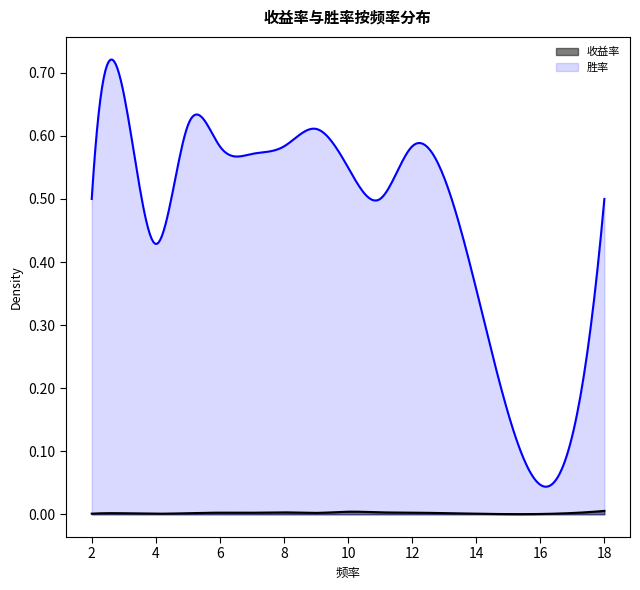

Is the value of 胜率 at 11 greater than the value of 收益率 at 7?

Yes